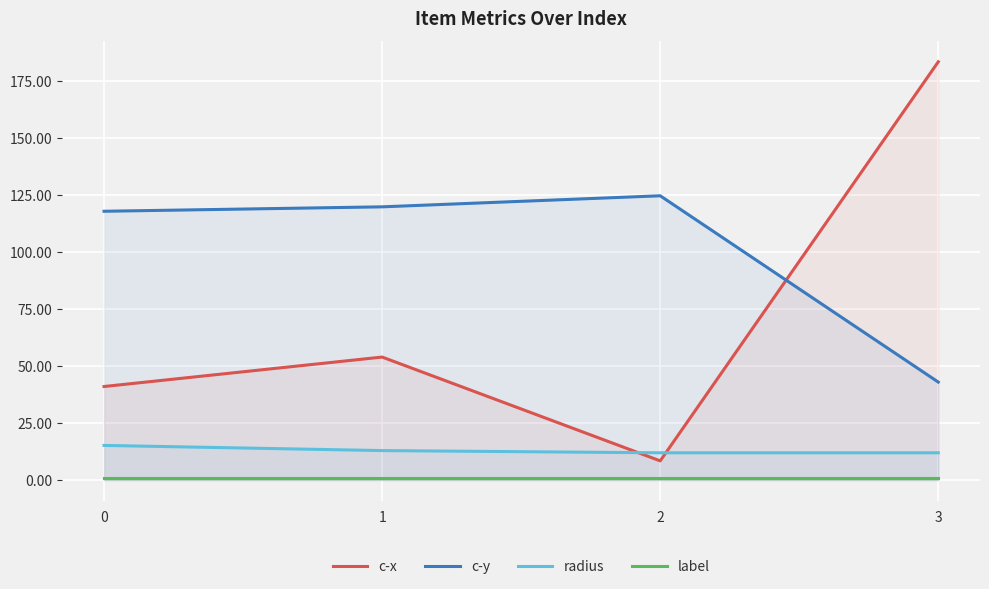

True or false: label and c-x cross at least once.

False